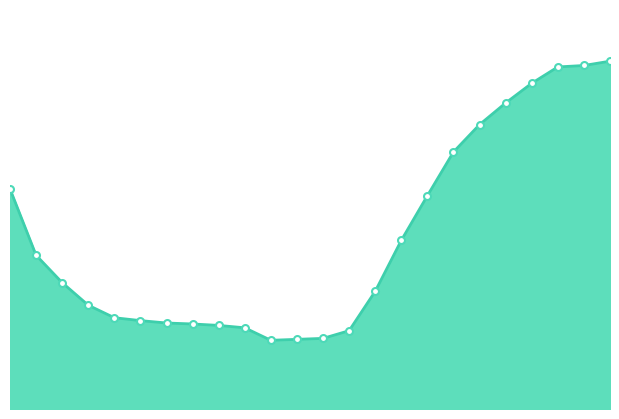

Is this an area chart (filled region under the line)?

Yes